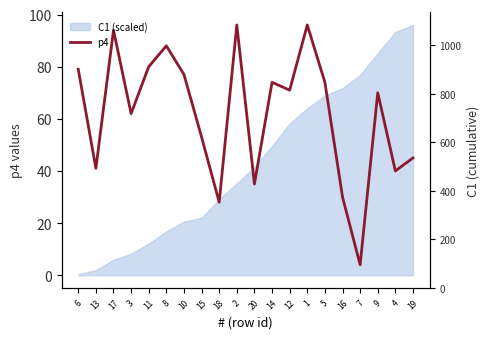

What value does the data have at 15?

53